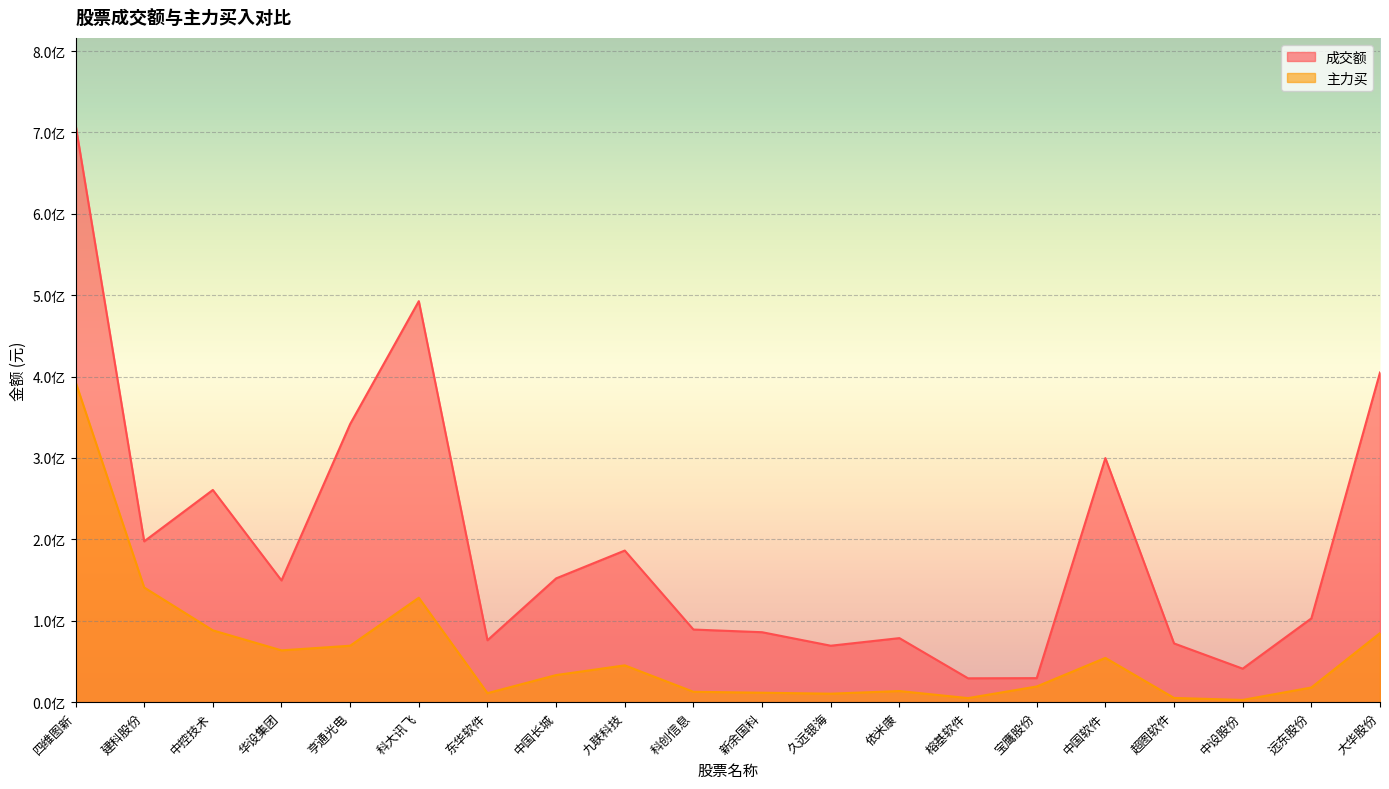

What is the lowest value of the 主力买 series?

2752759